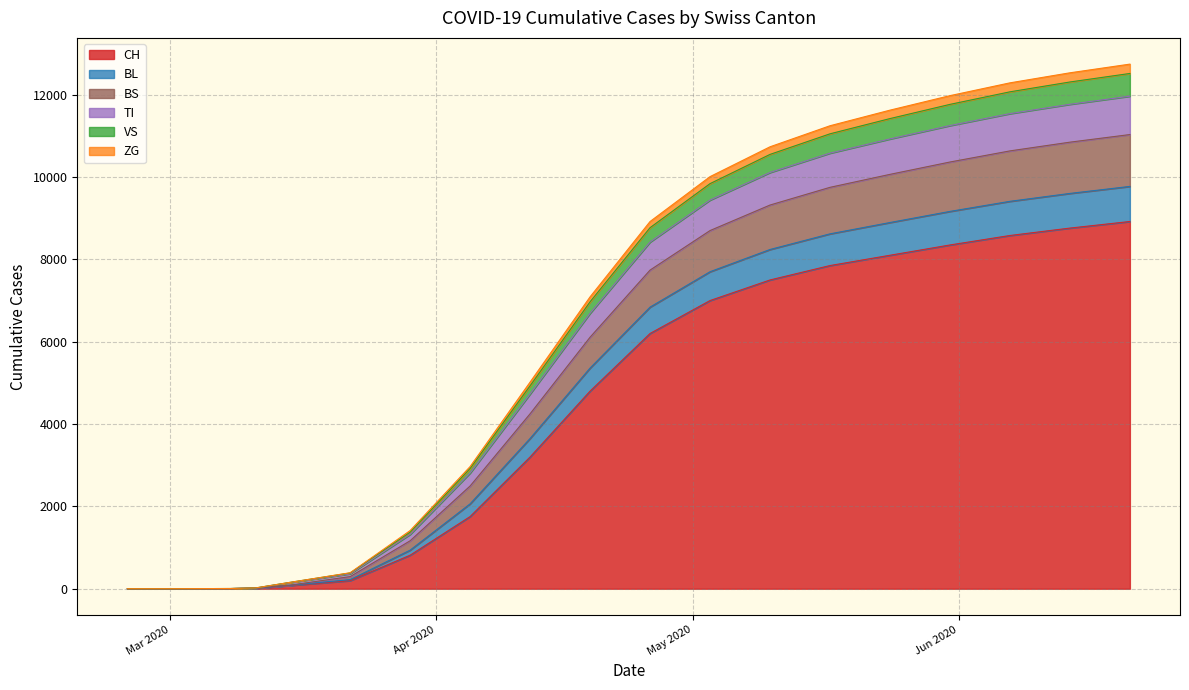

What is the value of the VS point at the 4th from the left?

20